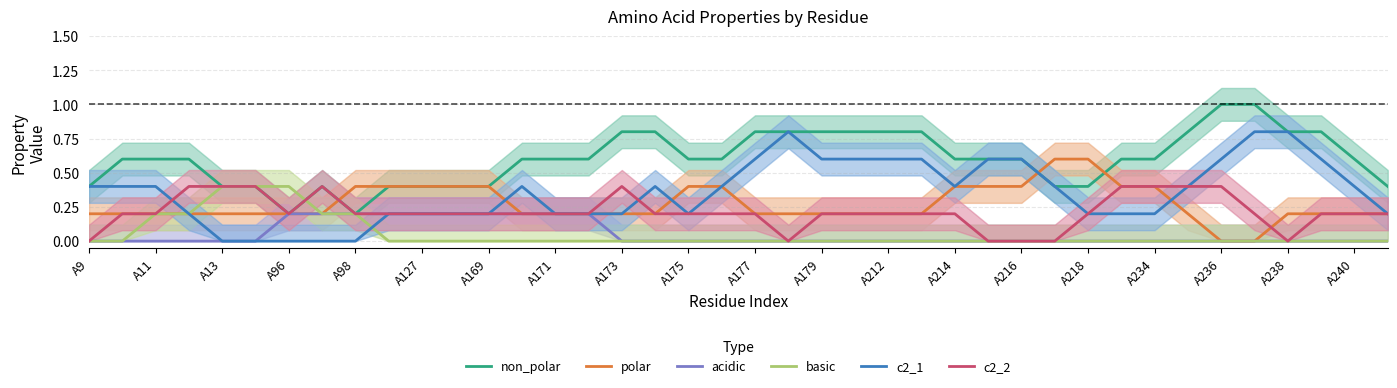

Is it true that polar equals 0.8 at A218?

False